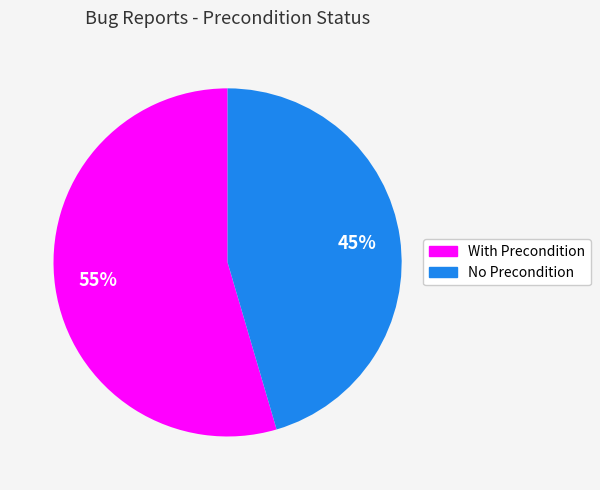

To the nearest percent, what is the average slice percentage?

50%